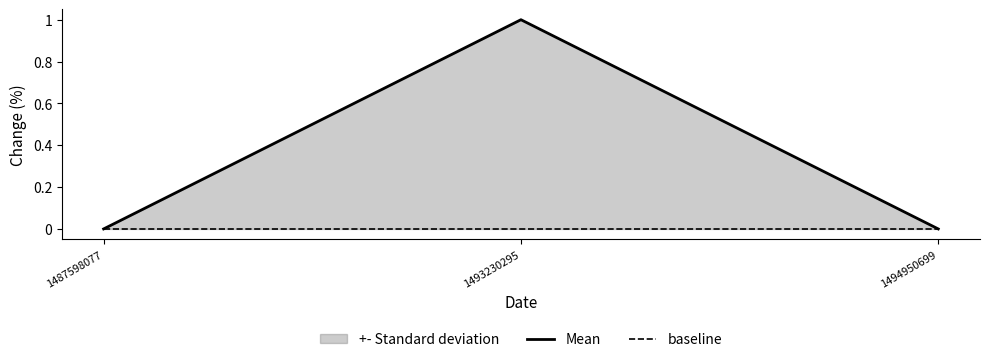

Is the value of Mean at 1494950699 greater than the value of baseline at 1493230295?

No